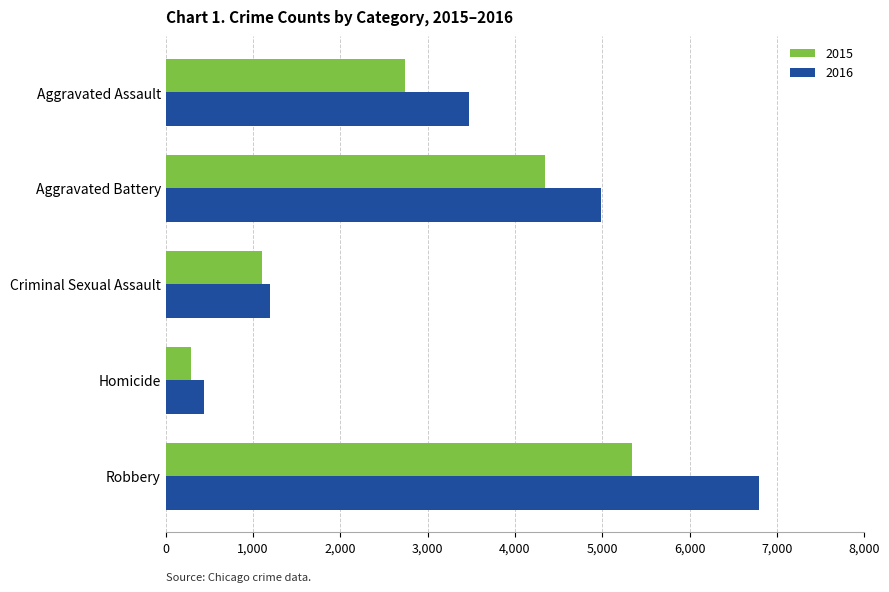

Read the 2016 value at Criminal Sexual Assault, to the nearest 10.

1190